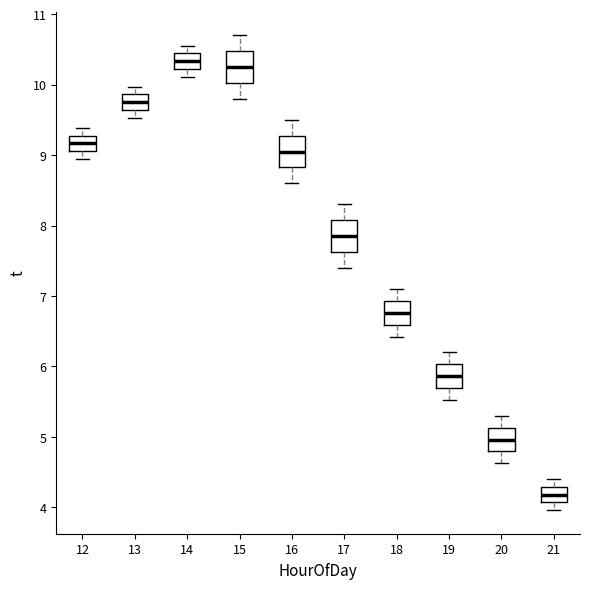

Reading left to right, transcribe this box plot: for each box, give where its median line is, the range the box spans, and where its two whiskers end, as read against the y-axis. The values are not printed on the chart, so give them approximately, as read against the axis.

12: median 9.2, box 9.1 to 9.3, whiskers 9.0 to 9.4
13: median 9.8, box 9.6 to 9.9, whiskers 9.5 to 10.0
14: median 10.3, box 10.2 to 10.4, whiskers 10.1 to 10.6
15: median 10.3, box 10.0 to 10.5, whiskers 9.8 to 10.7
16: median 9.1, box 8.8 to 9.3, whiskers 8.6 to 9.5
17: median 7.9, box 7.6 to 8.1, whiskers 7.4 to 8.3
18: median 6.8, box 6.6 to 6.9, whiskers 6.4 to 7.1
19: median 5.9, box 5.7 to 6.0, whiskers 5.5 to 6.2
20: median 5.0, box 4.8 to 5.1, whiskers 4.6 to 5.3
21: median 4.2, box 4.1 to 4.3, whiskers 4.0 to 4.4